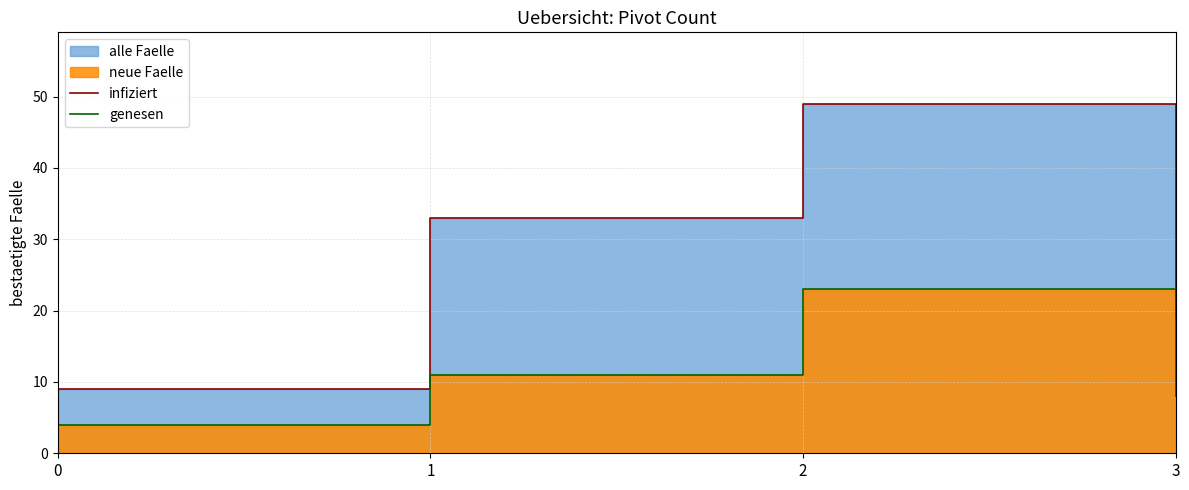

Is it true that genesen equals 4 at 0?

True